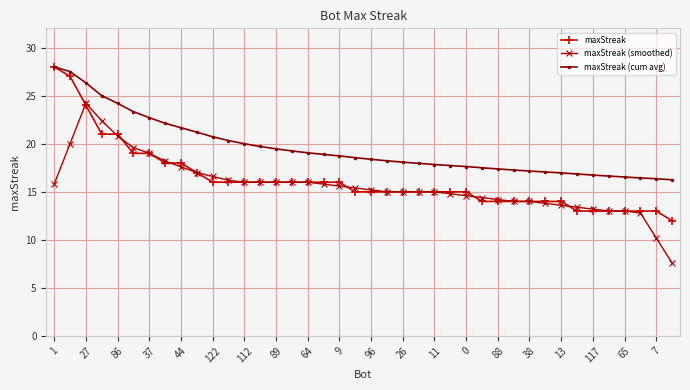

Count the number of data series in this chart.

3